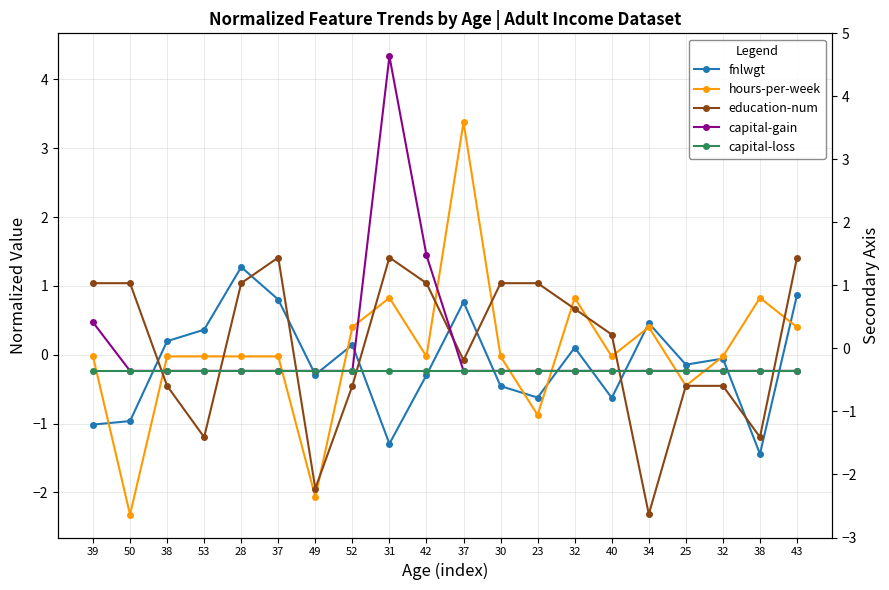

What is the total value across all series at 37?

1.7